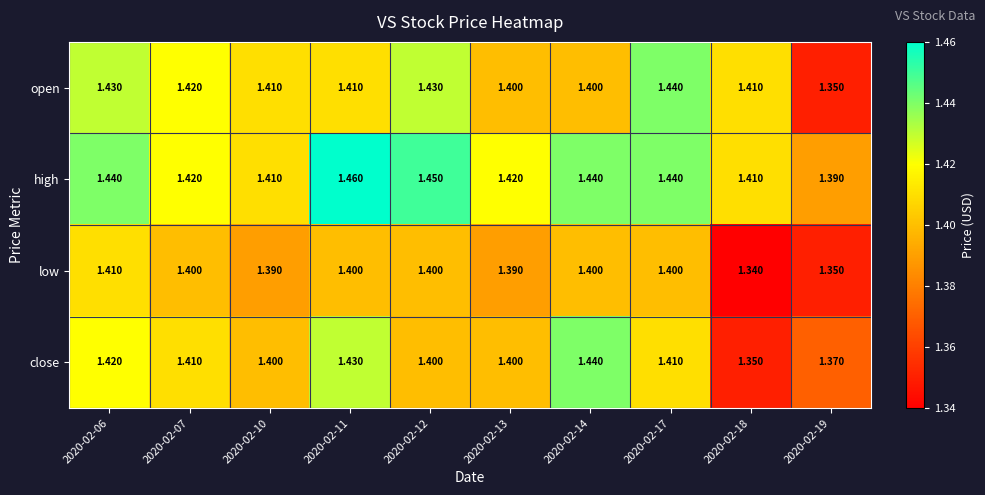

Rank the series by their average value, from highest to lowest.

high, open, close, low